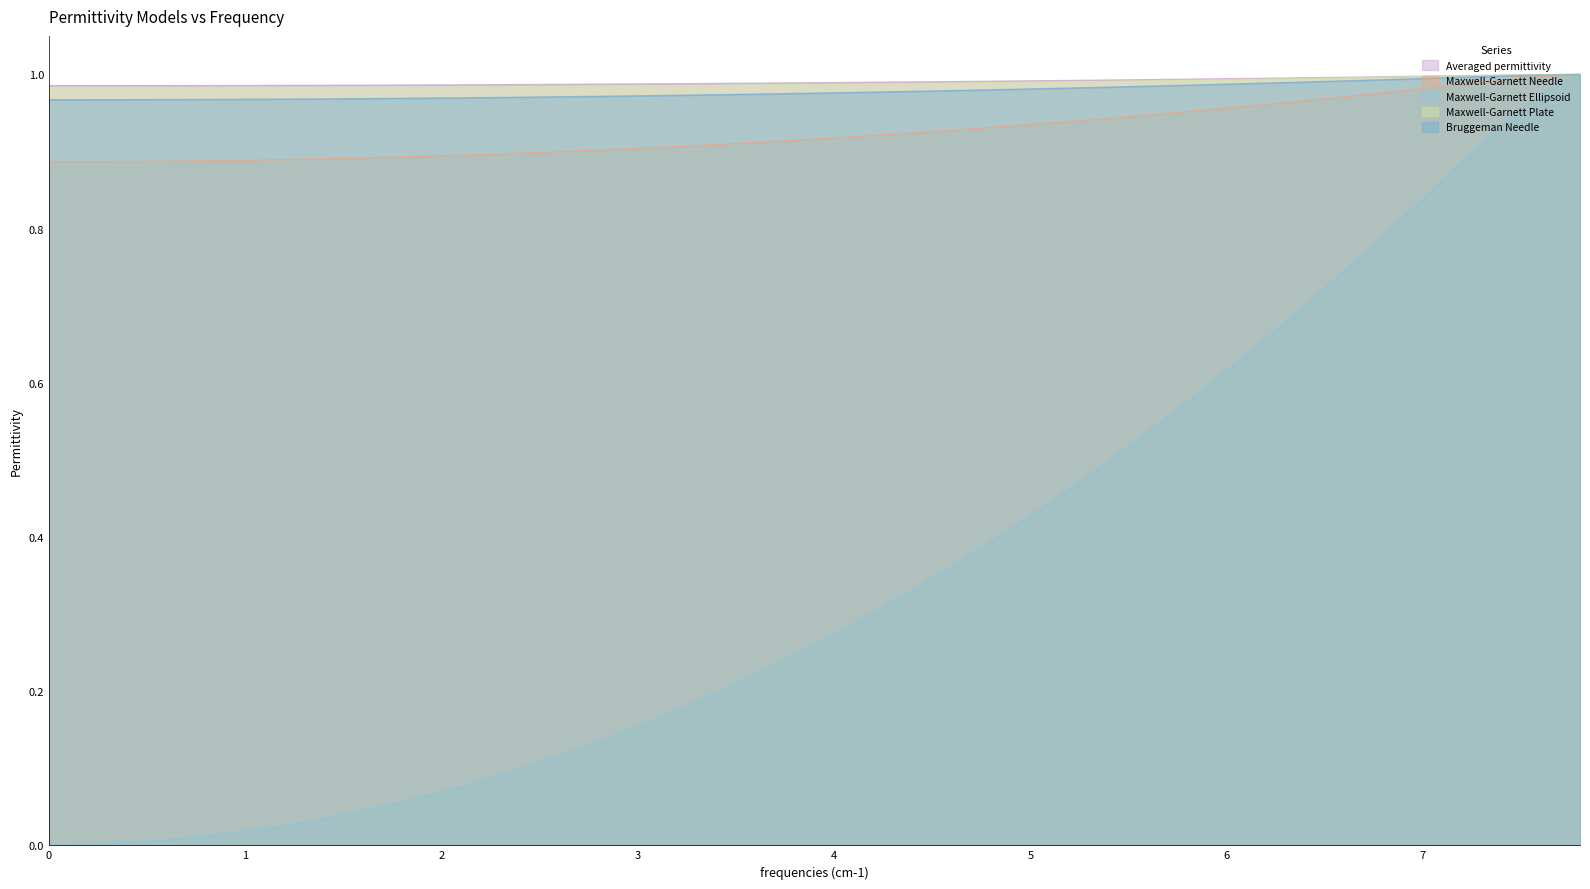

At how many categories does at least one series exceed 0?

40